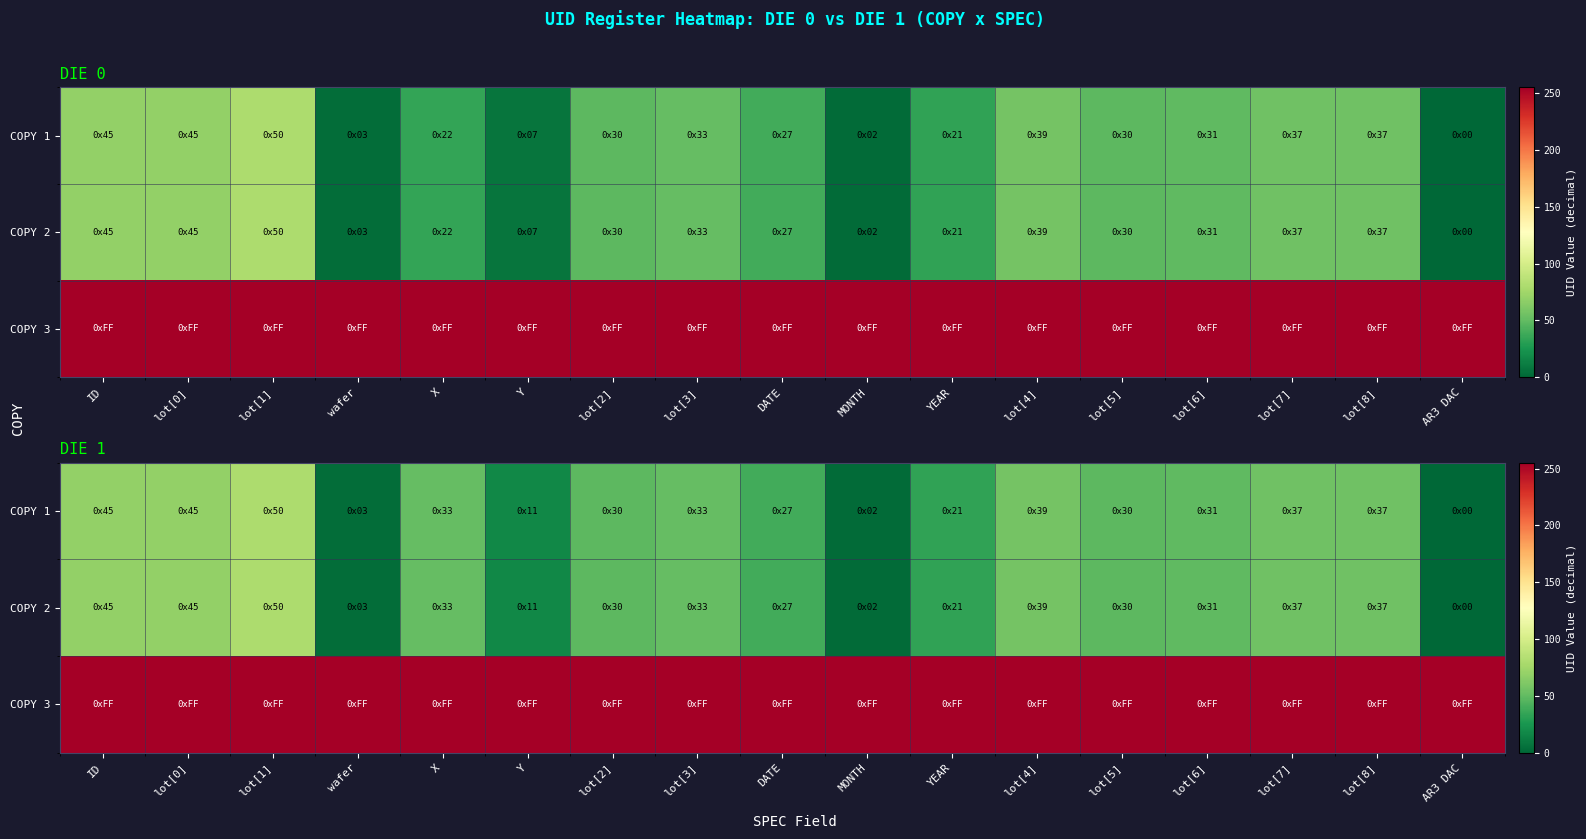

How many series are shown in this chart?

3